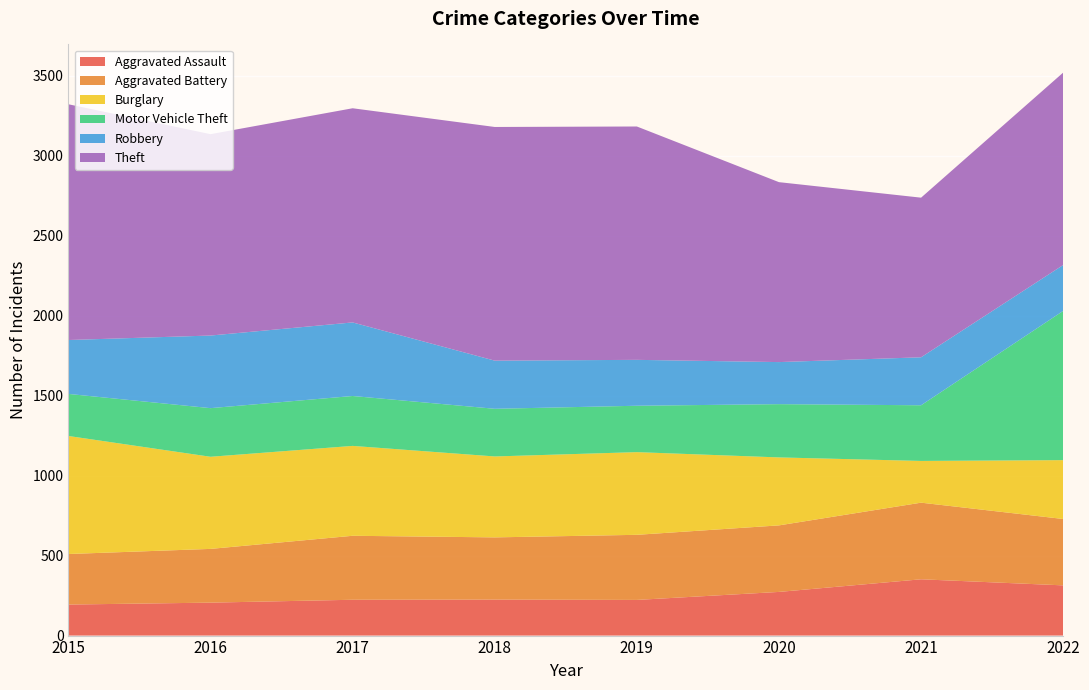

Reading left to right, transcribe all the data shown in this chart.

Aggravated Assault: 2015=194	2016=206	2017=224	2018=225	2019=223	2020=273	2021=352	2022=314
Aggravated Battery: 2015=316	2016=336	2017=400	2018=389	2019=407	2020=416	2021=479	2022=415
Burglary: 2015=738	2016=576	2017=562	2018=506	2019=517	2020=425	2021=261	2022=368
Motor Vehicle Theft: 2015=263	2016=304	2017=312	2018=298	2019=290	2020=333	2021=348	2022=933
Robbery: 2015=337	2016=454	2017=460	2018=301	2019=287	2020=263	2021=300	2022=287
Theft: 2015=1474	2016=1259	2017=1339	2018=1461	2019=1459	2020=1125	2021=998	2022=1203